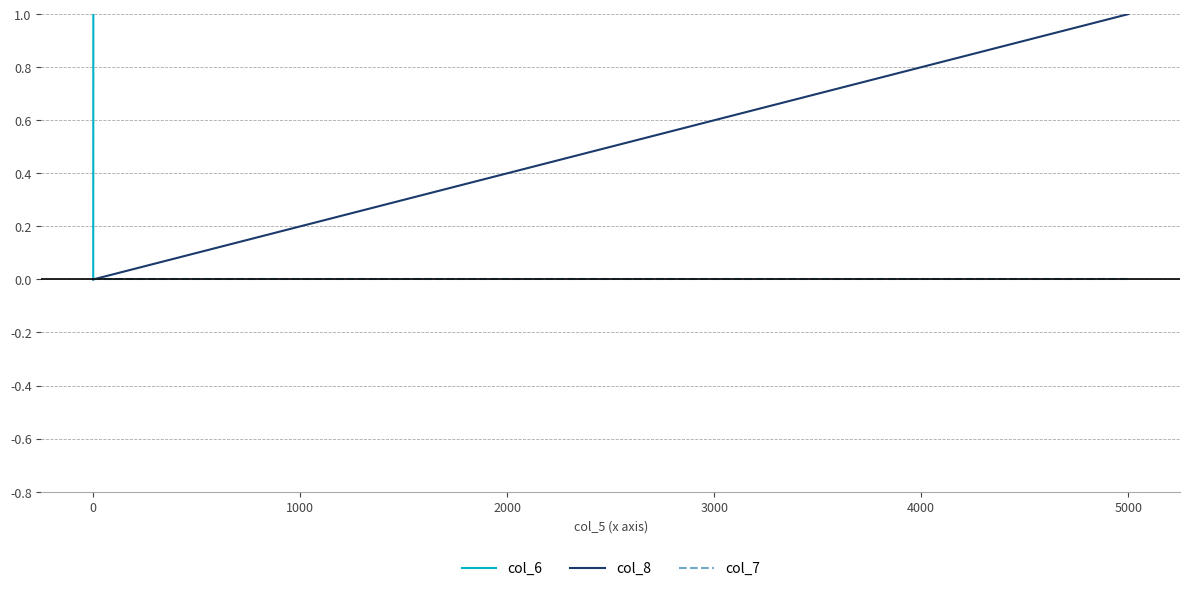

Is it true that col_6 equals 0 at 0?

True